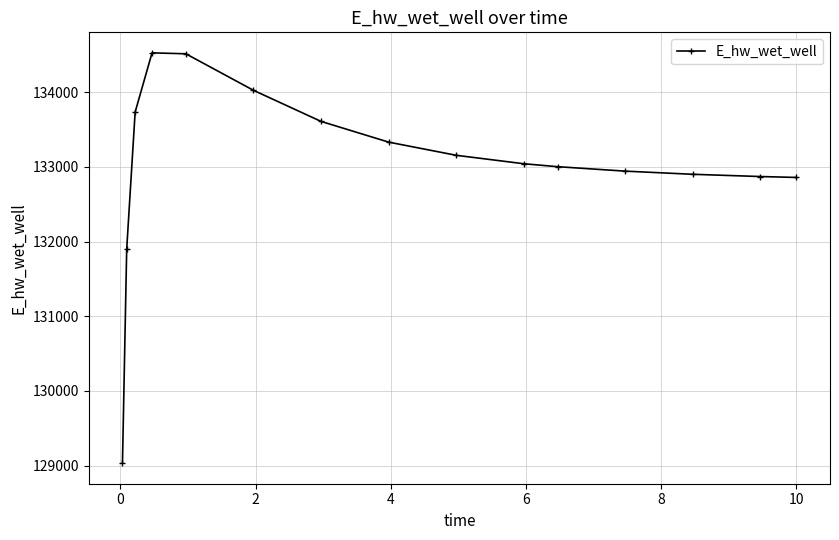

What is the value of the 9th point from the left?

133154.9